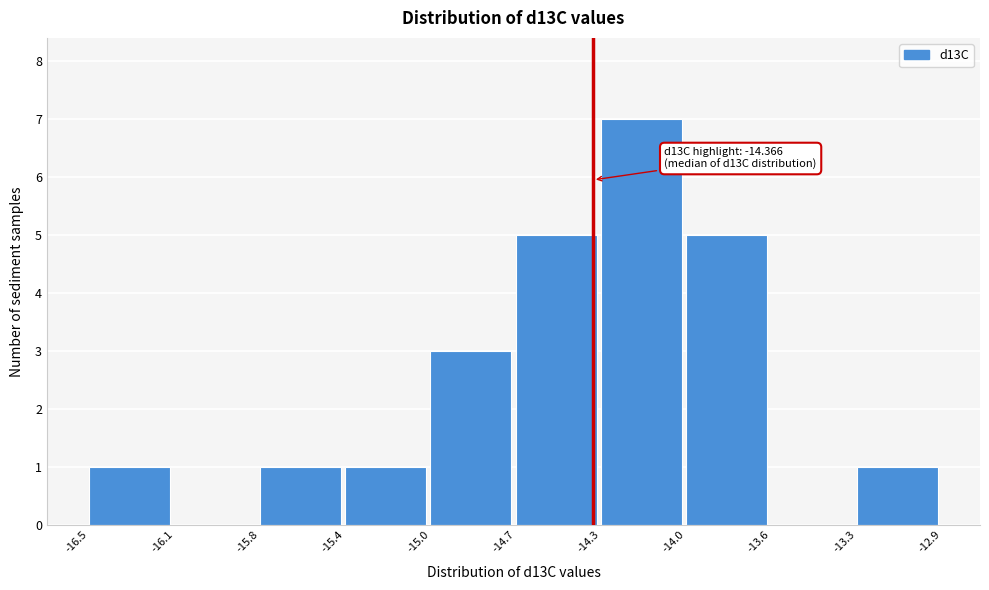

Reading left to right, transcribe all the data shown in this chart.

-16.5=1	-16.1=0	-15.8=1	-15.4=1	-15.0=3	-14.7=5	-14.3=7	-14.0=5	-13.6=0	-13.3=1